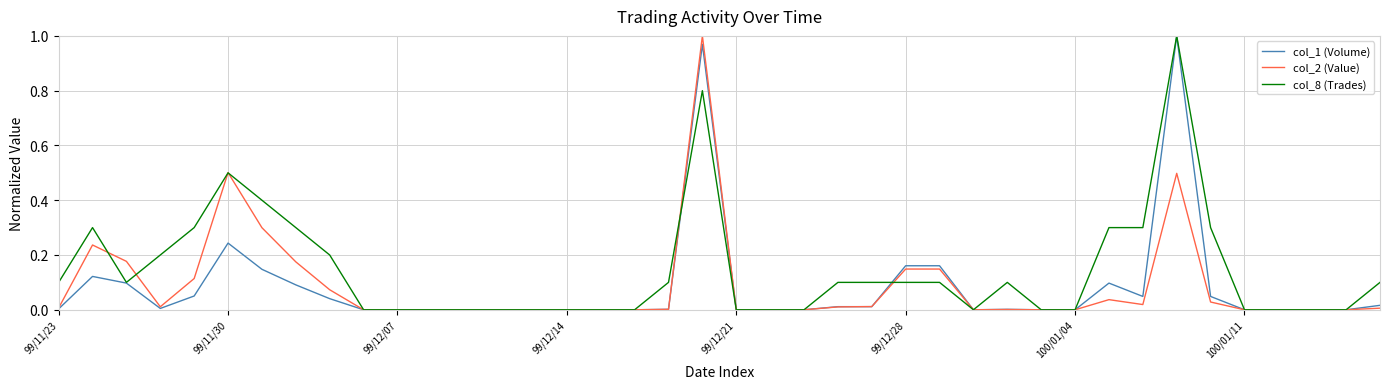

Which series has the largest total across all categories?

col_8 (Trades)